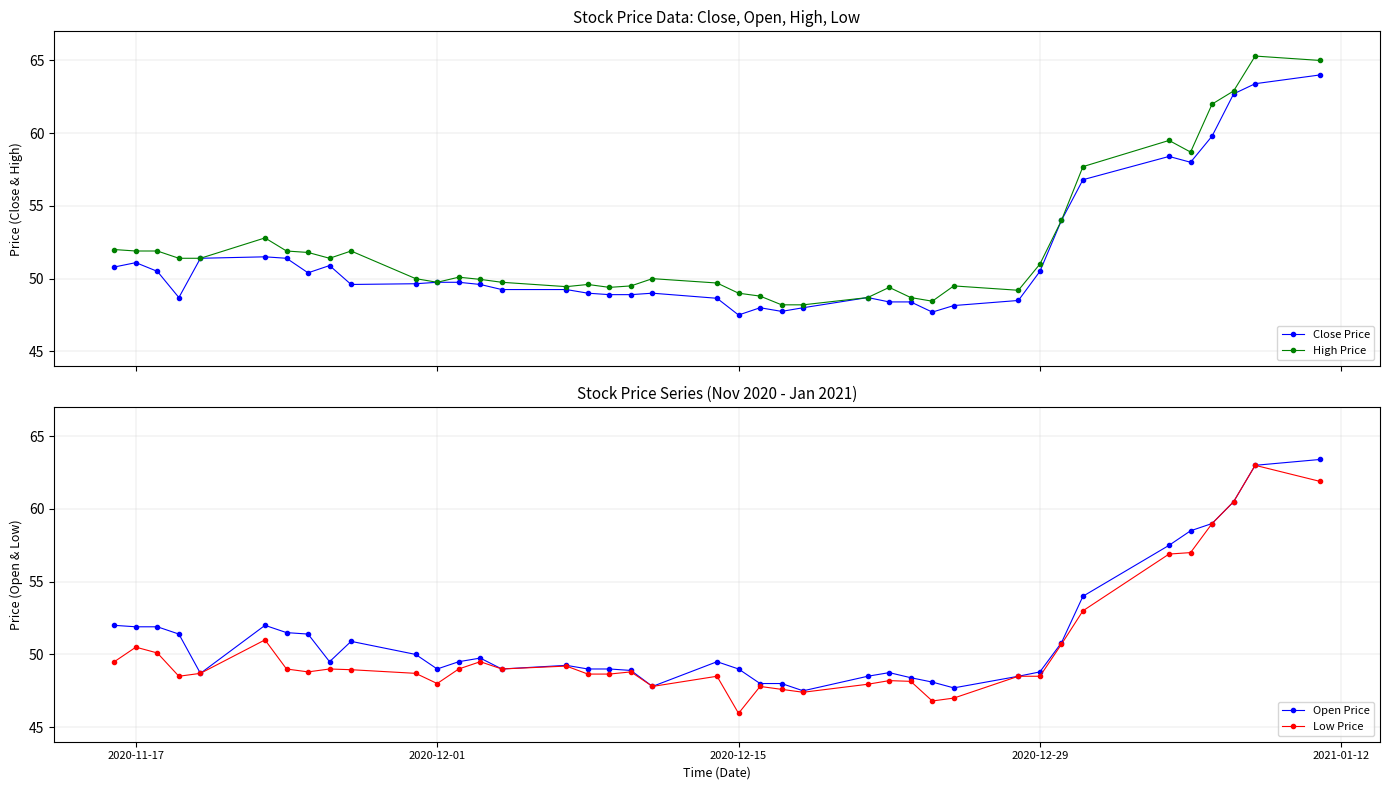

True or false: High Price has more than 1 interior local peaks.

True